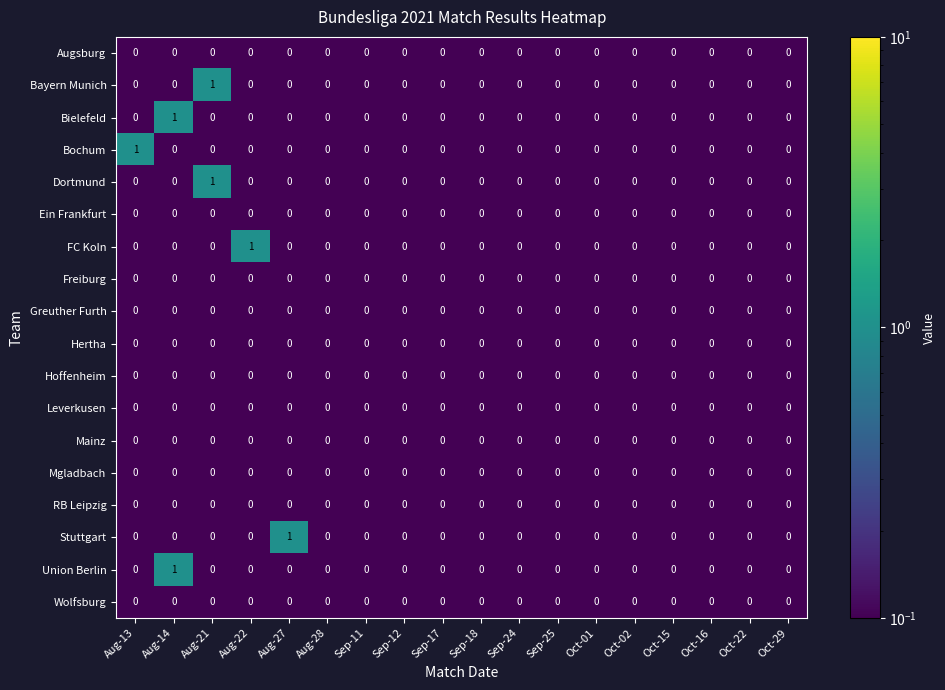

Is it true that Mgladbach equals 0 at Sep-24?

True